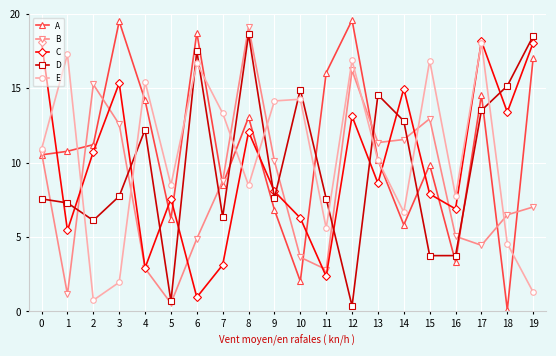

What is the total value across all series at 0?

57.8